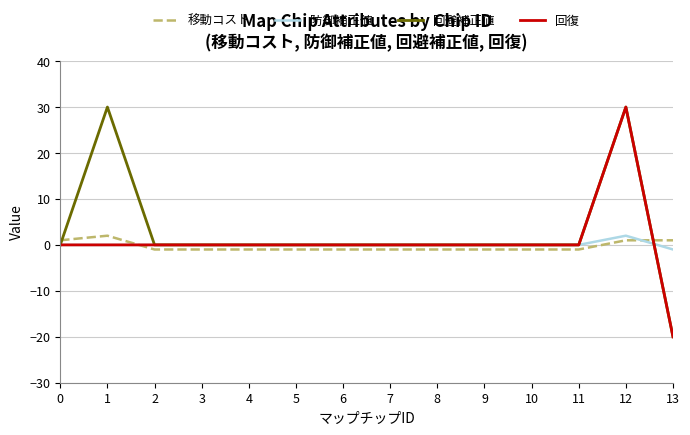

The 回避補正値 series shows 30 at 1. True or false?

True